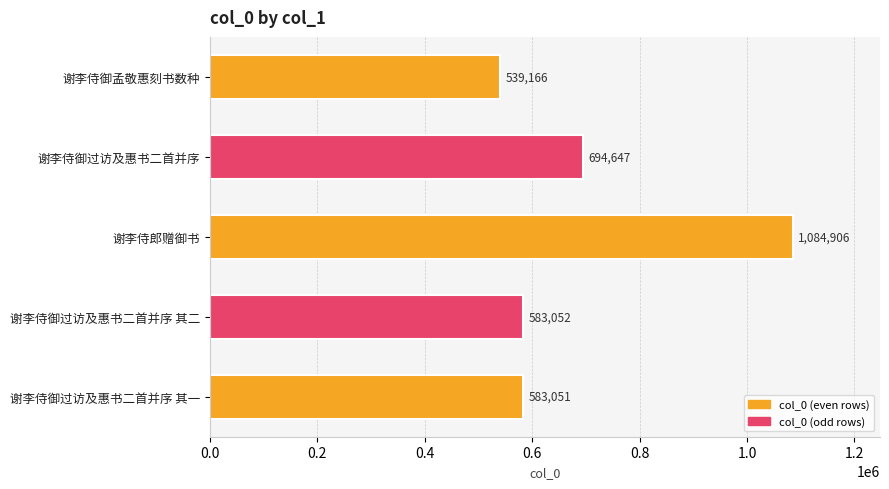

The chart shows a value of 931817 at 谢李侍御过访及惠书二首并序. True or false?

False